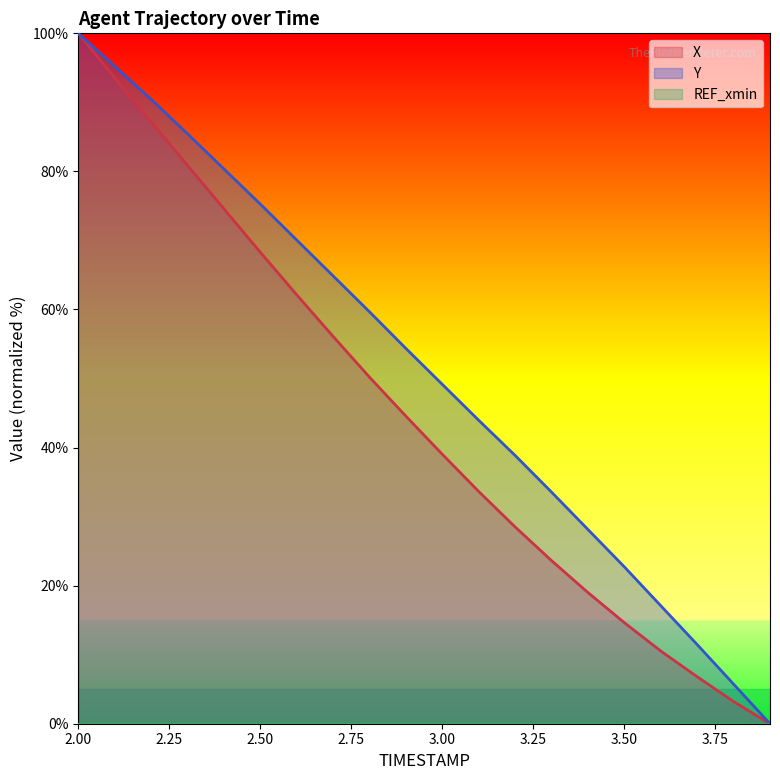

True or false: X and Y cross at least once.

False